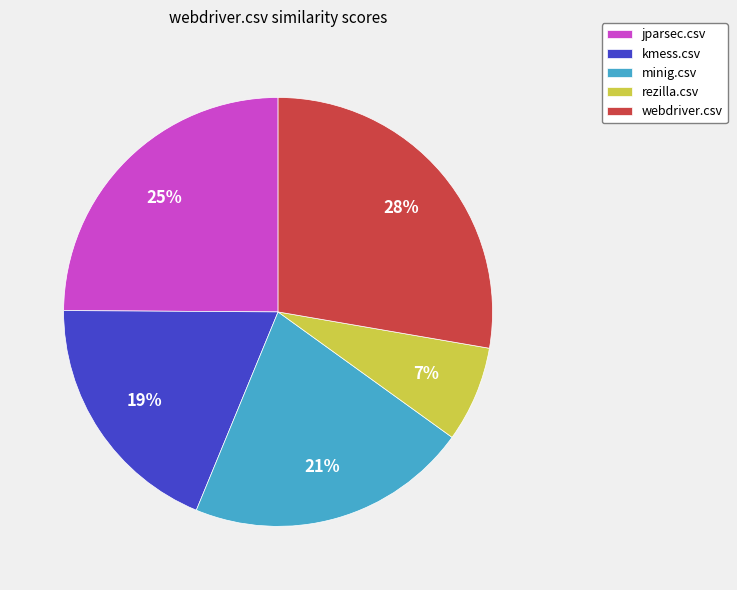

To the nearest percent, what is the combined percentage of webdriver.csv and kmess.csv?

47%